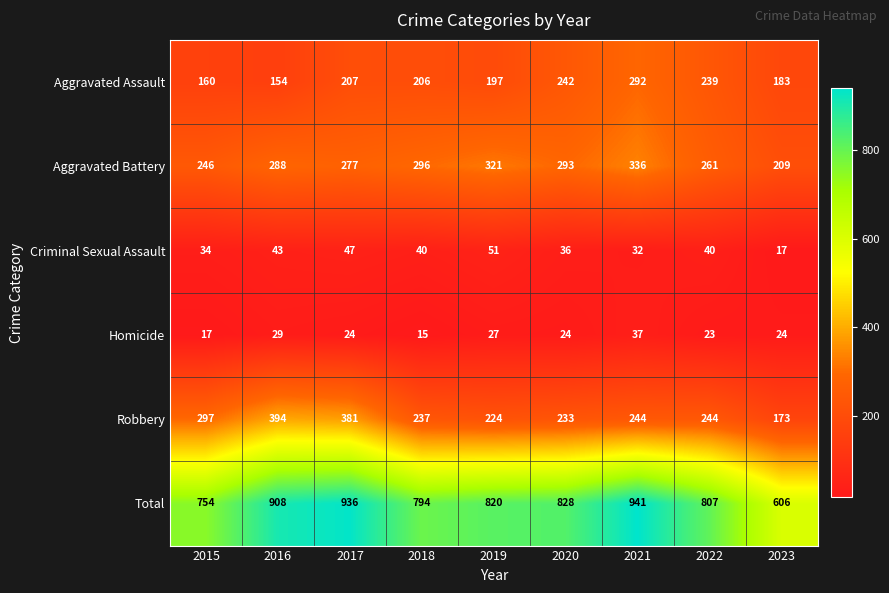

Rank the series at 2019 from lowest to highest value.

Homicide, Criminal Sexual Assault, Aggravated Assault, Robbery, Aggravated Battery, Total